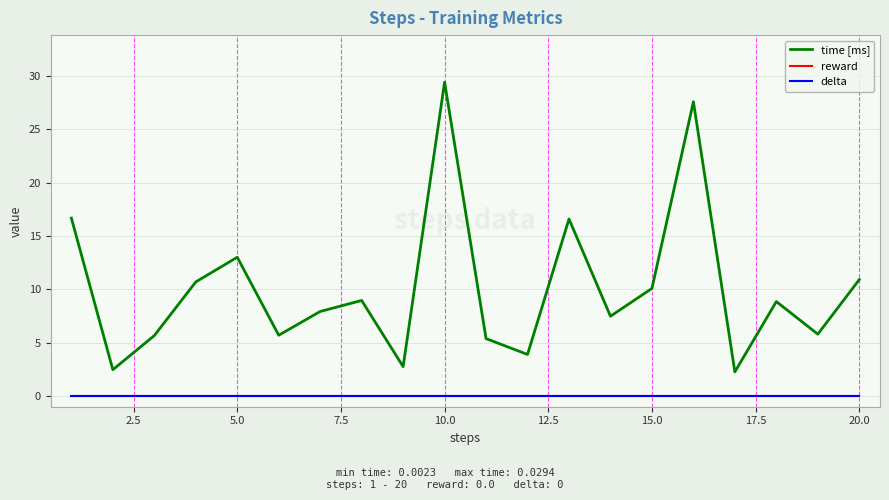

Is this an area chart (filled region under the line)?

No